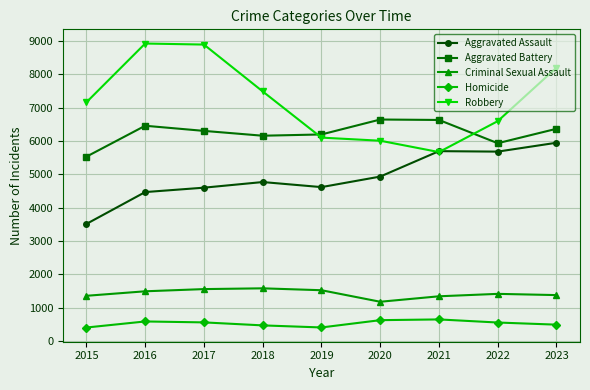

At which category is the sum across all series the highest?

2023